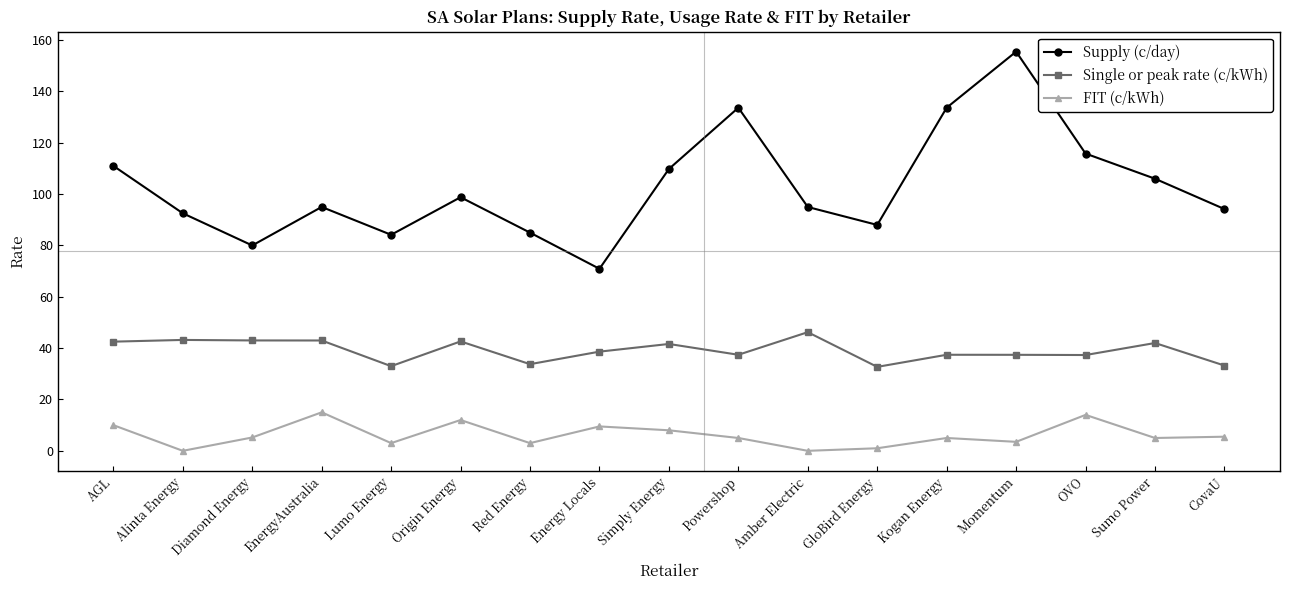

What are all the series names shown in the legend?

Supply (c/day), Single or peak rate (c/kWh), FIT (c/kWh)